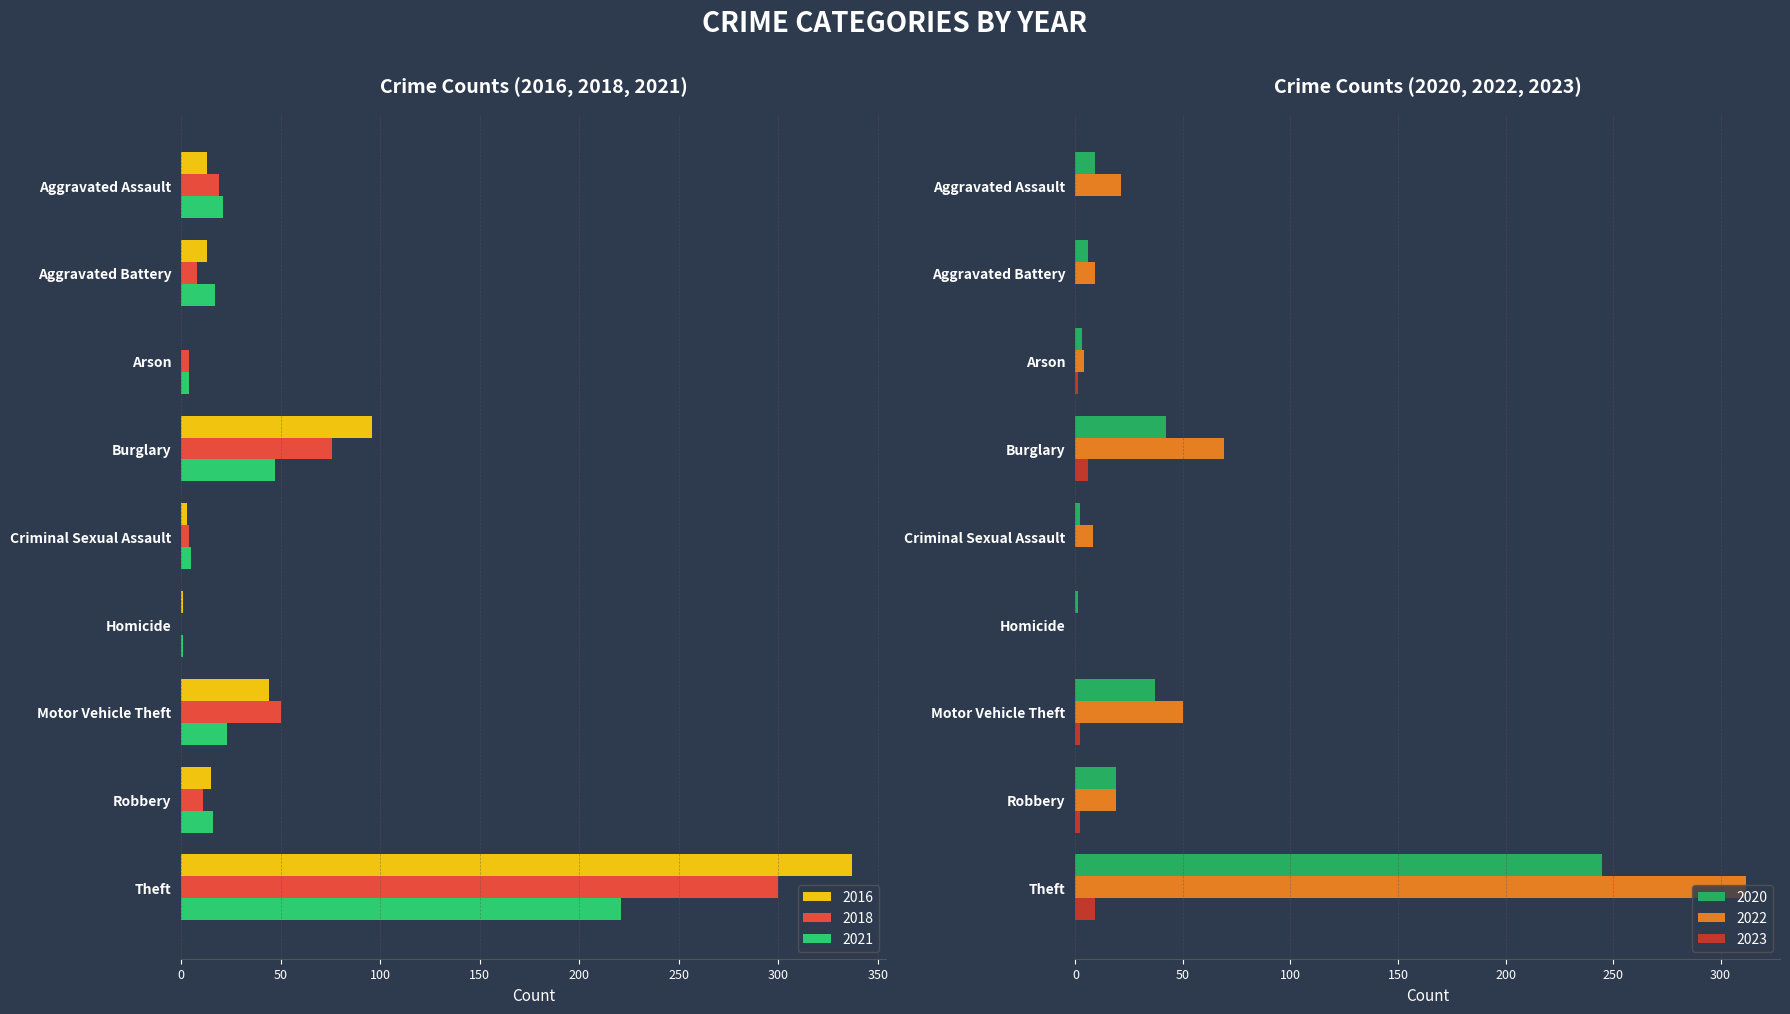

Reading right to left, what are all the values shown in this chart?

2021: Total=354	Theft=221	Robbery=16	Motor Vehicle Theft=23	Homicide=1	Criminal Sexual Assault=5	Burglary=47	Arson=4	Aggravated Battery=17	Aggravated Assault=21
2018: Total=472	Theft=300	Robbery=11	Motor Vehicle Theft=50	Homicide=0	Criminal Sexual Assault=4	Burglary=76	Arson=4	Aggravated Battery=8	Aggravated Assault=19
2016: Total=522	Theft=337	Robbery=15	Motor Vehicle Theft=44	Homicide=1	Criminal Sexual Assault=3	Burglary=96	Arson=0	Aggravated Battery=13	Aggravated Assault=13
2020: Total=364	Theft=245	Robbery=19	Motor Vehicle Theft=37	Homicide=1	Criminal Sexual Assault=2	Burglary=42	Arson=3	Aggravated Battery=6	Aggravated Assault=9
2022: Total=492	Theft=312	Robbery=19	Motor Vehicle Theft=50	Homicide=0	Criminal Sexual Assault=8	Burglary=69	Arson=4	Aggravated Battery=9	Aggravated Assault=21
2023: Total=20	Theft=9	Robbery=2	Motor Vehicle Theft=2	Homicide=0	Criminal Sexual Assault=0	Burglary=6	Arson=1	Aggravated Battery=0	Aggravated Assault=0